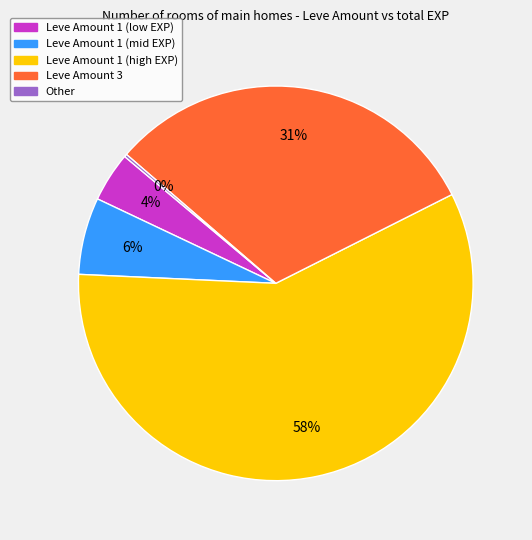

To the nearest percent, what is the average slice percentage?

20%